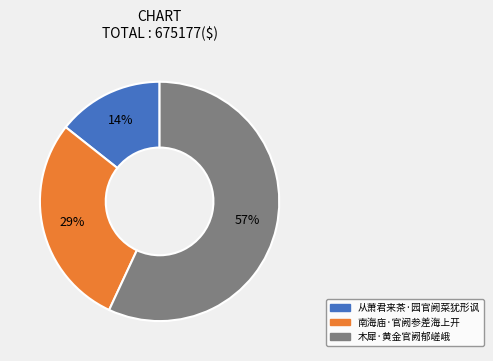

Rank the categories by value from highest to lowest.

木犀·黄金官阙郁嵯峨, 南海庙·官阙参差海上开, 从萧君来茶·园官阙菜犹形讽